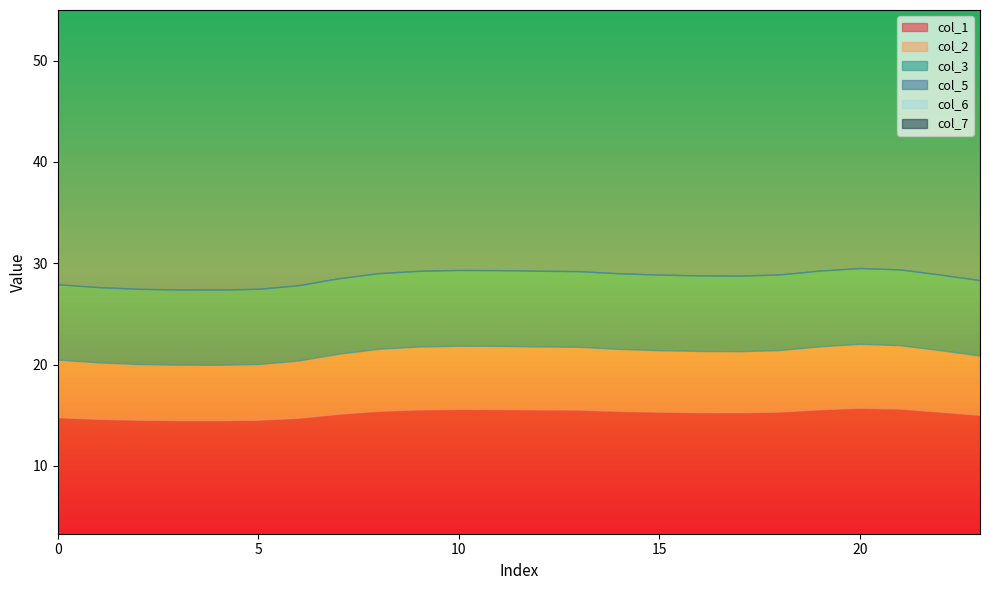

At how many categories does at least one series exceed 28?

24